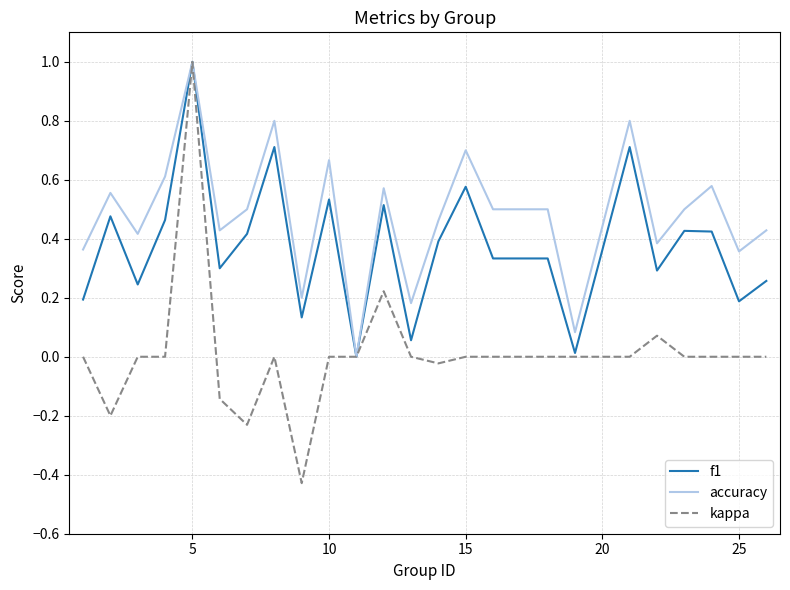

Which series has the largest total across all categories?

accuracy